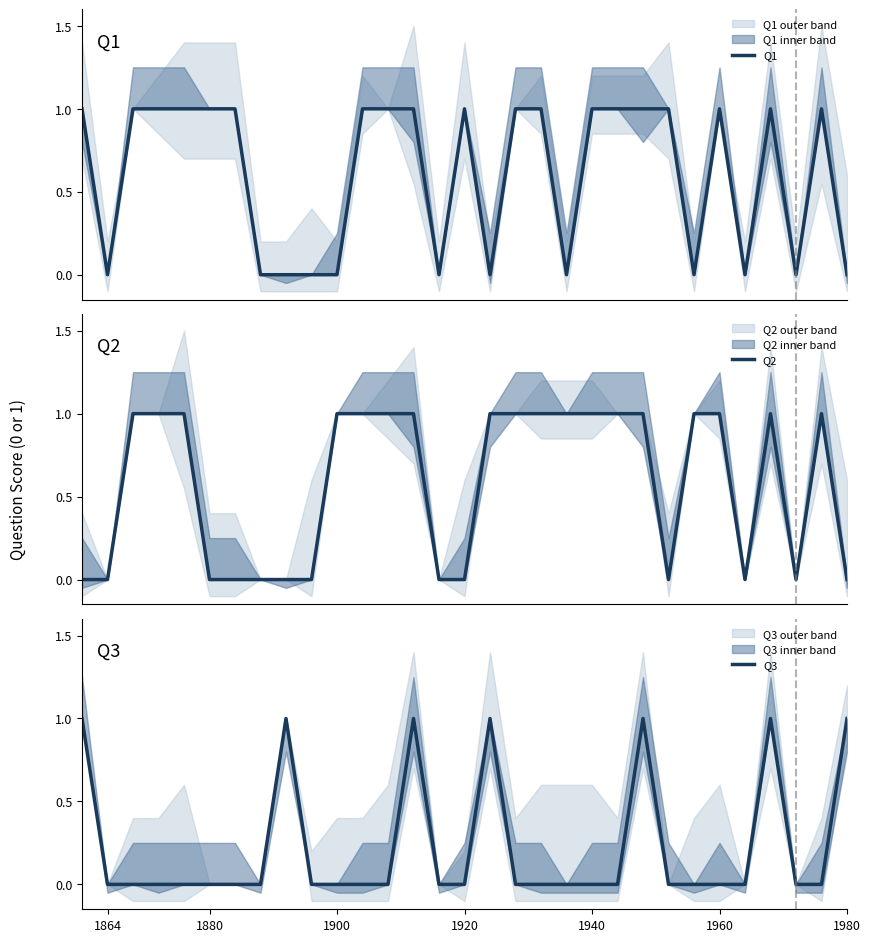

What are all the series names shown in the legend?

Q1, Q2, Q3